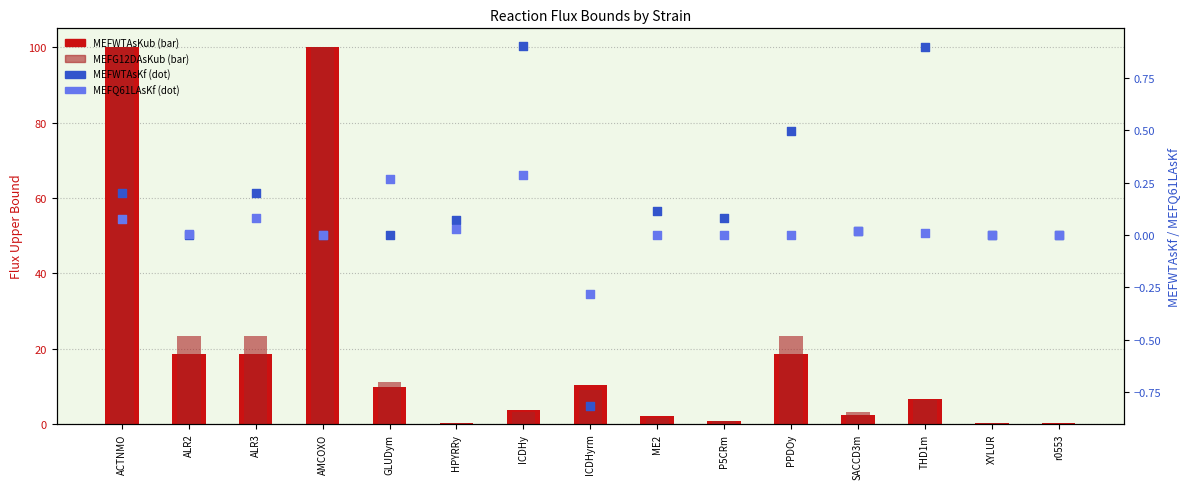

What is the total value across all series at SACCD3m?

5.5